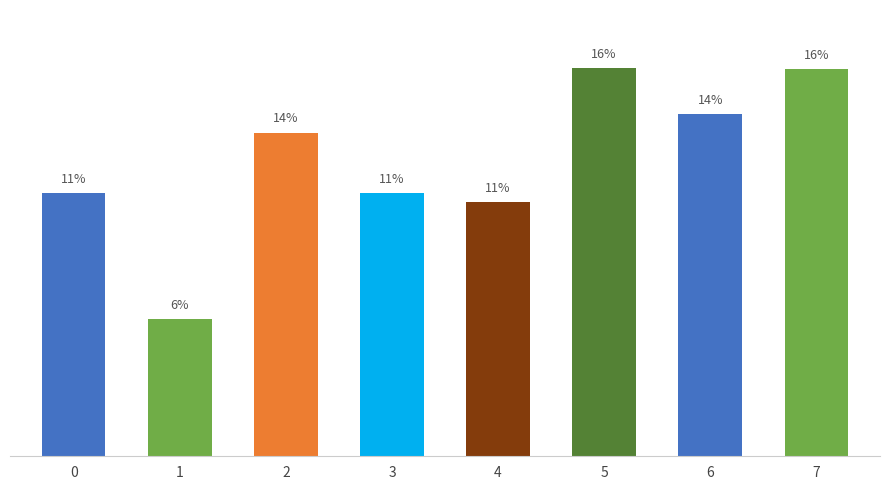

True or false: the data shows 6.0 at 0.

False